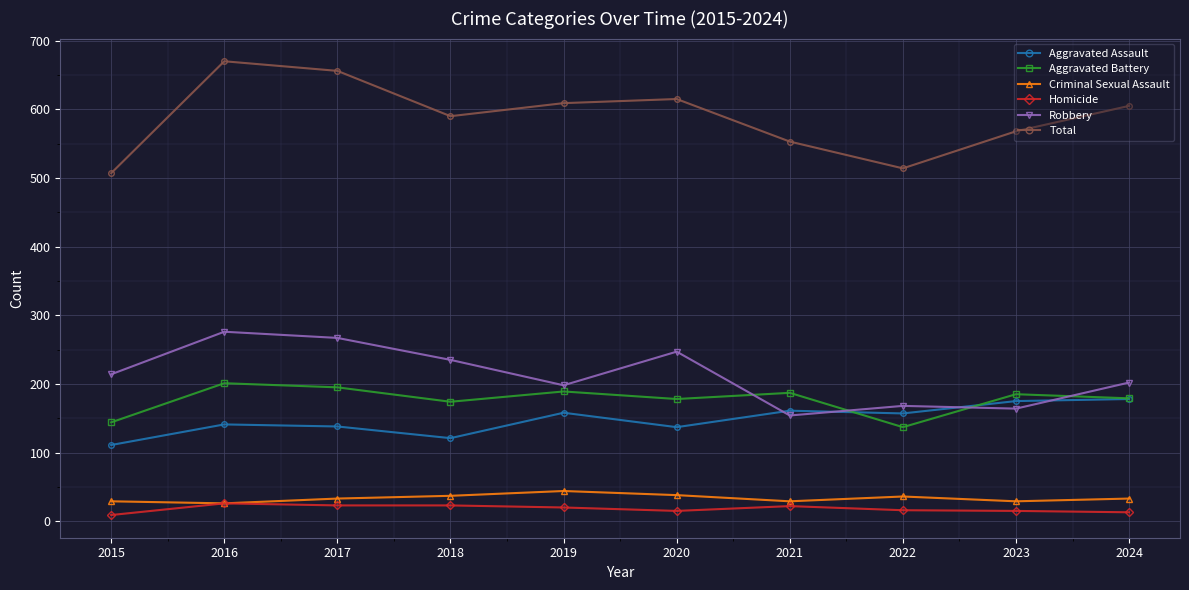

True or false: Aggravated Assault has more than 0 interior local peaks.

True